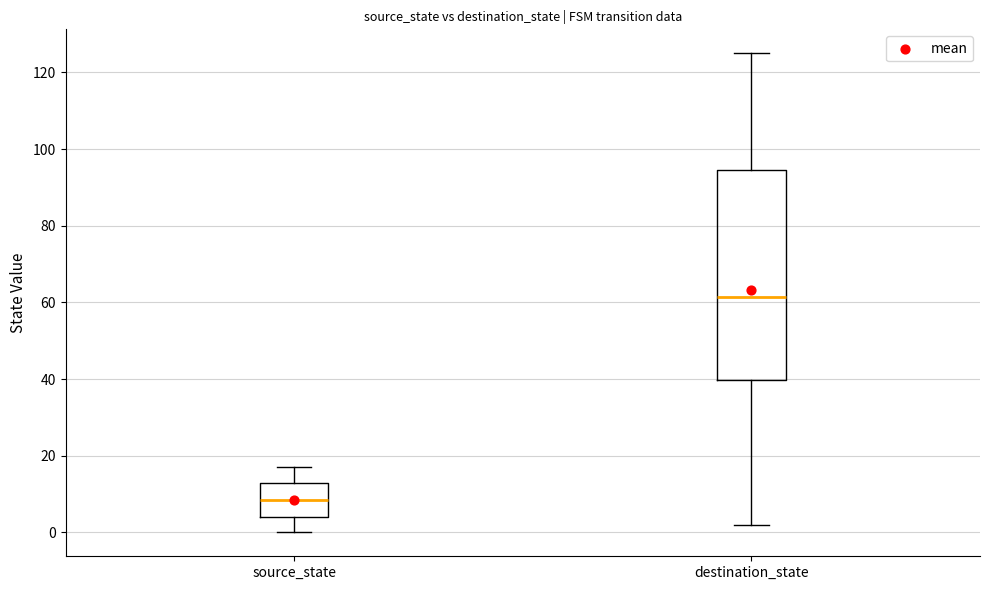

Reading left to right, read every box against the y-axis: the position of its median line, the range the box covers, and the ends of its whiskers. The values are not printed on the chart, so give them approximately, as read against the axis.

source_state: median 8, box 4 to 14, whiskers 0 to 18
destination_state: median 62, box 40 to 94, whiskers 2 to 126